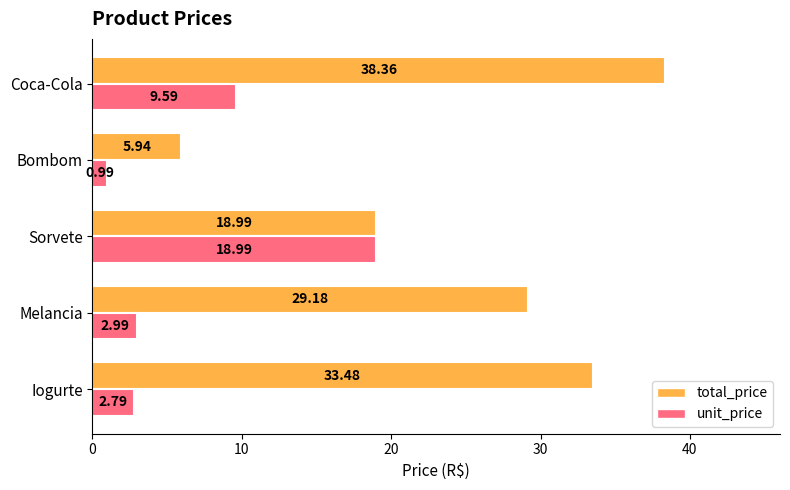

Rank the series by their maximum value, from lowest to highest.

unit_price, total_price